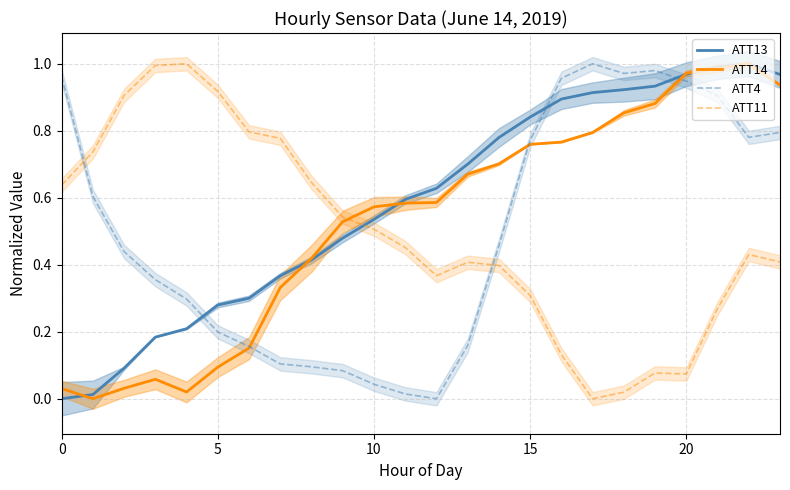

What is the average value of the ATT14 series?

0.5